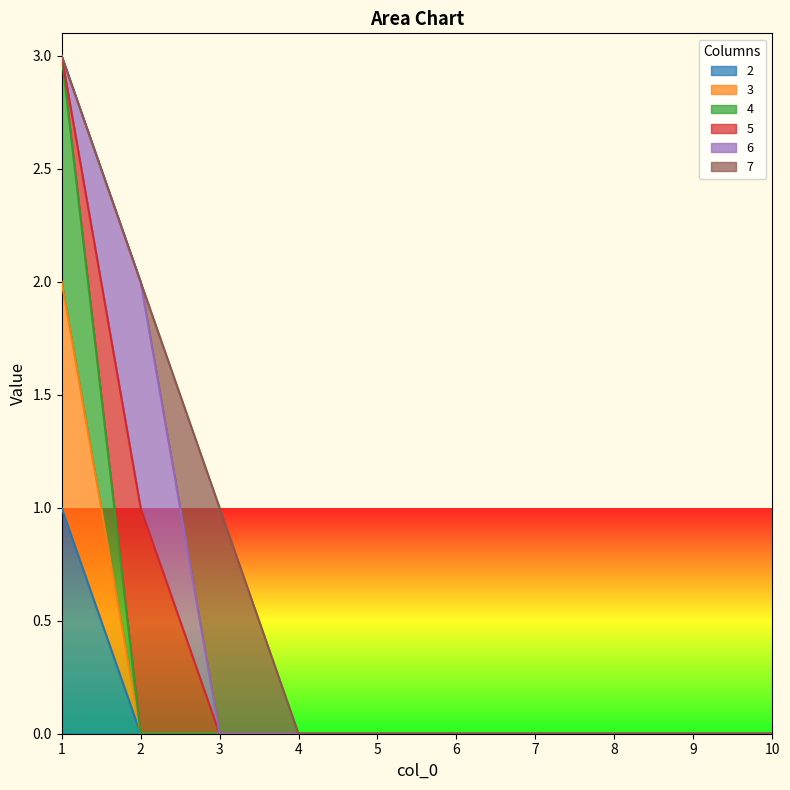

Count the number of categories in the chart.

10